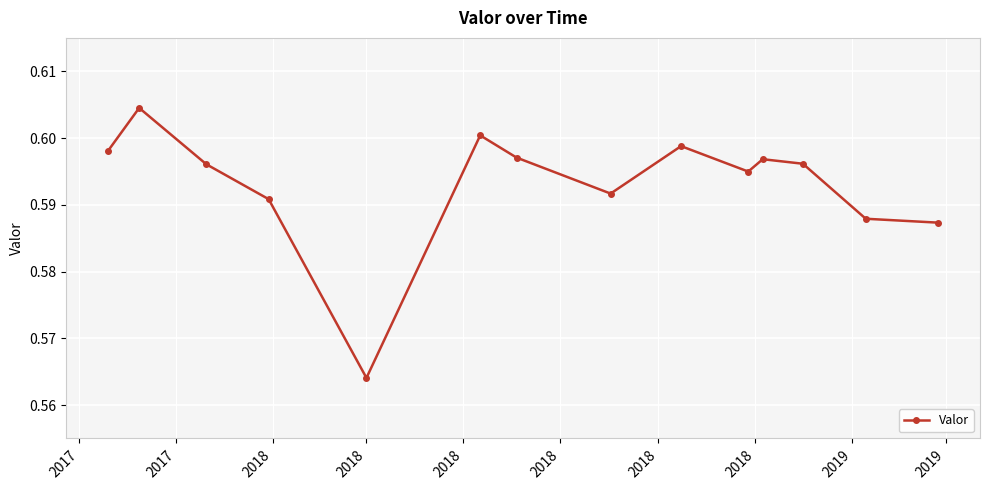

How many points are lower than both their immediate neighbors (excluding endpoints)?

3